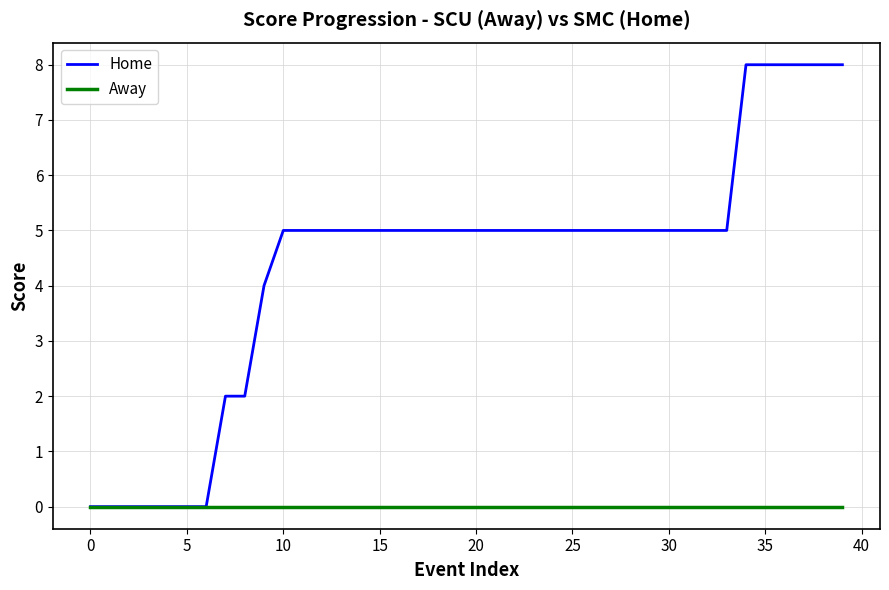

Which series has the largest total across all categories?

Home